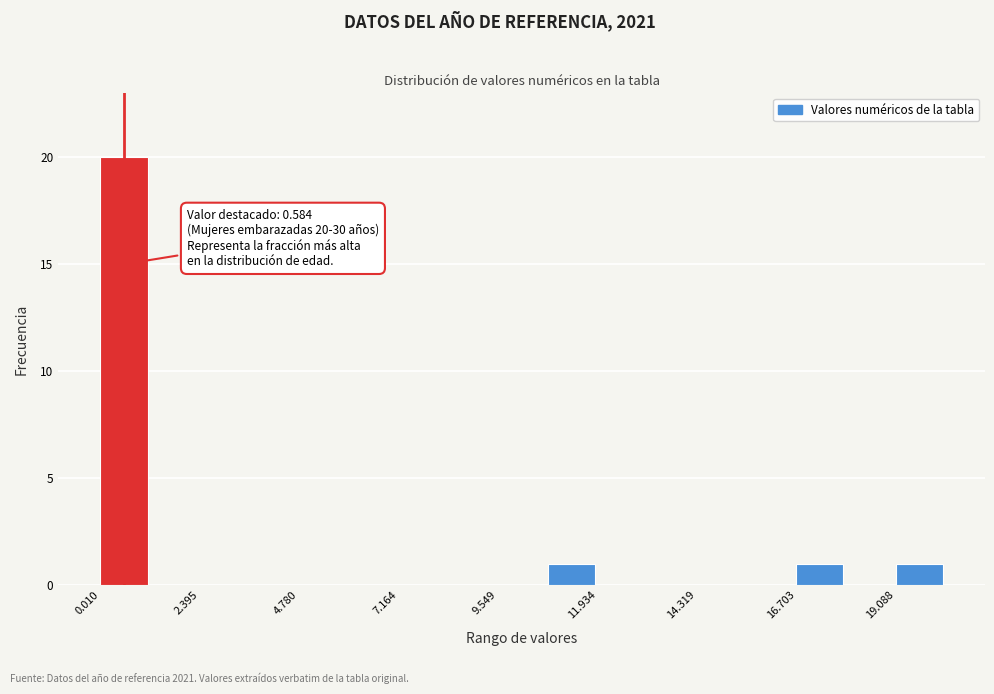

Around what value on the x-axis is the tallest bar? Give the approximate position of its centre, as read against the axis.

0.5